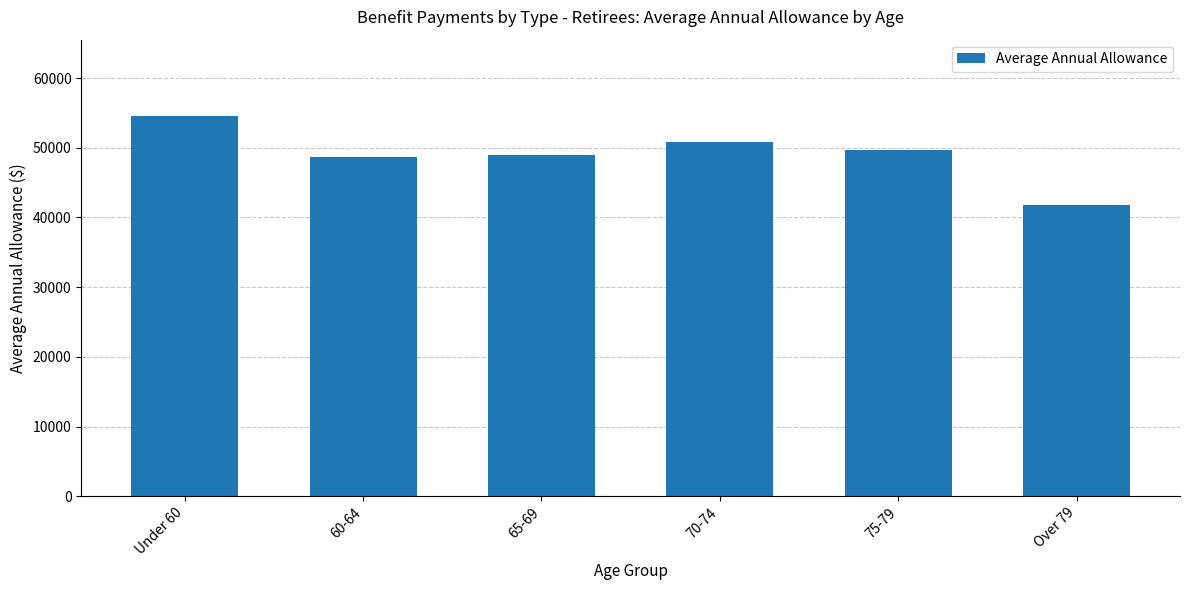

What is the difference between the maximum and minimum values?

12738